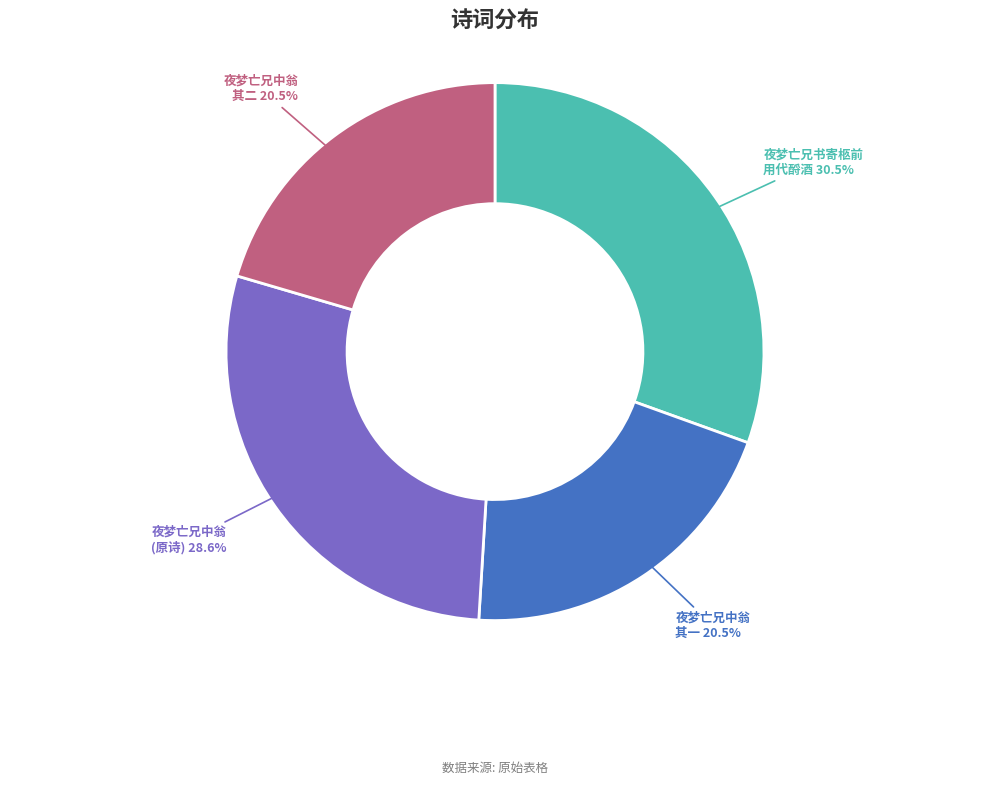

Is there a majority slice in this chart?

No